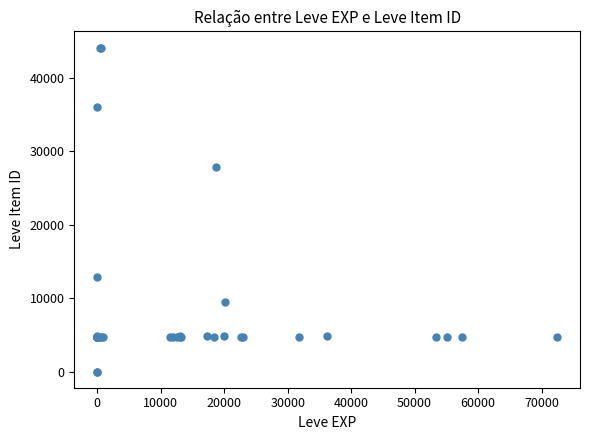

What Y value in the scatter plot is closest to 22048?

27884